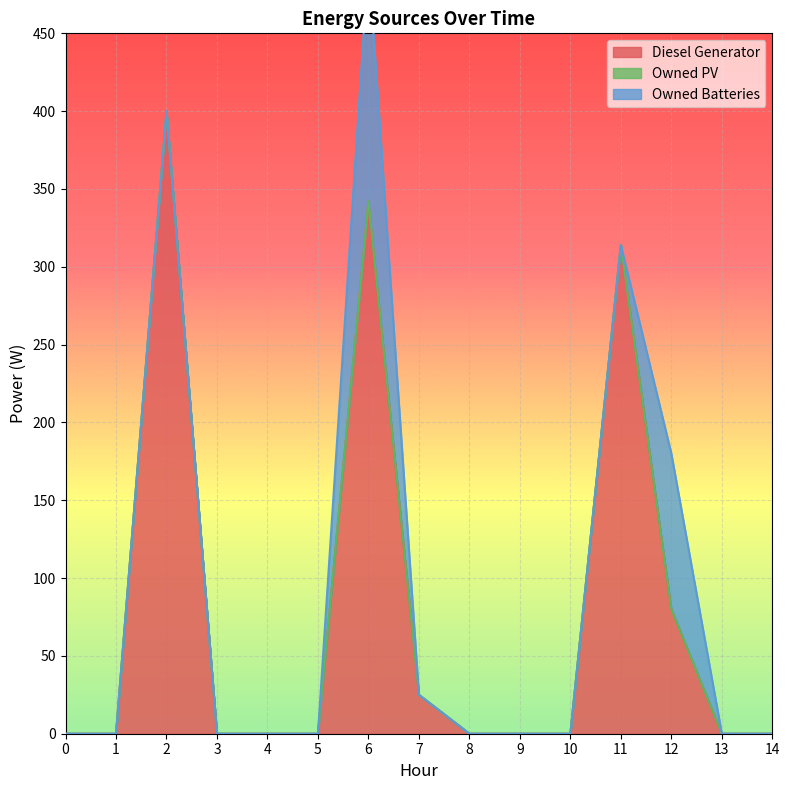

What is the maximum value for Diesel Generator?

400.0